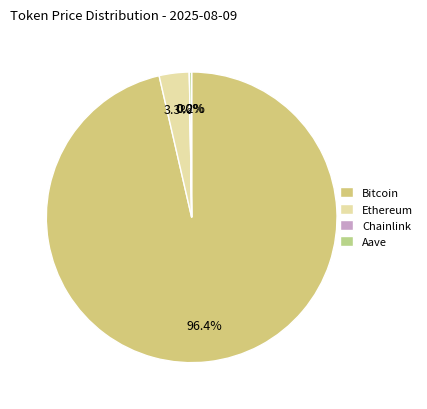

Approximately how many times larger is the value at Bitcoin compared to Chainlink?

5699.6